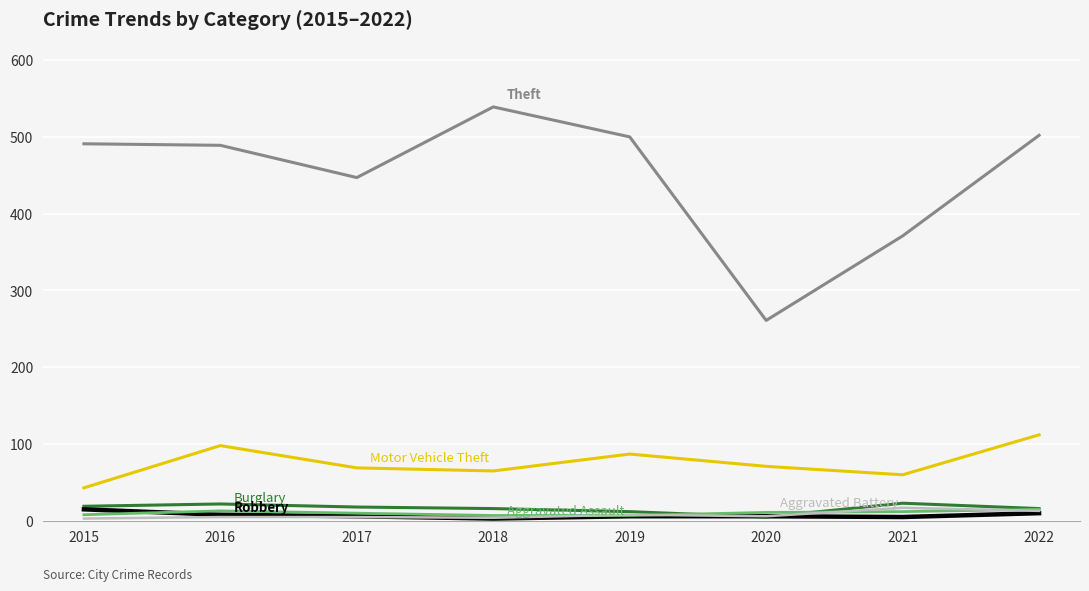

What is the total value across all series at 2016?

635